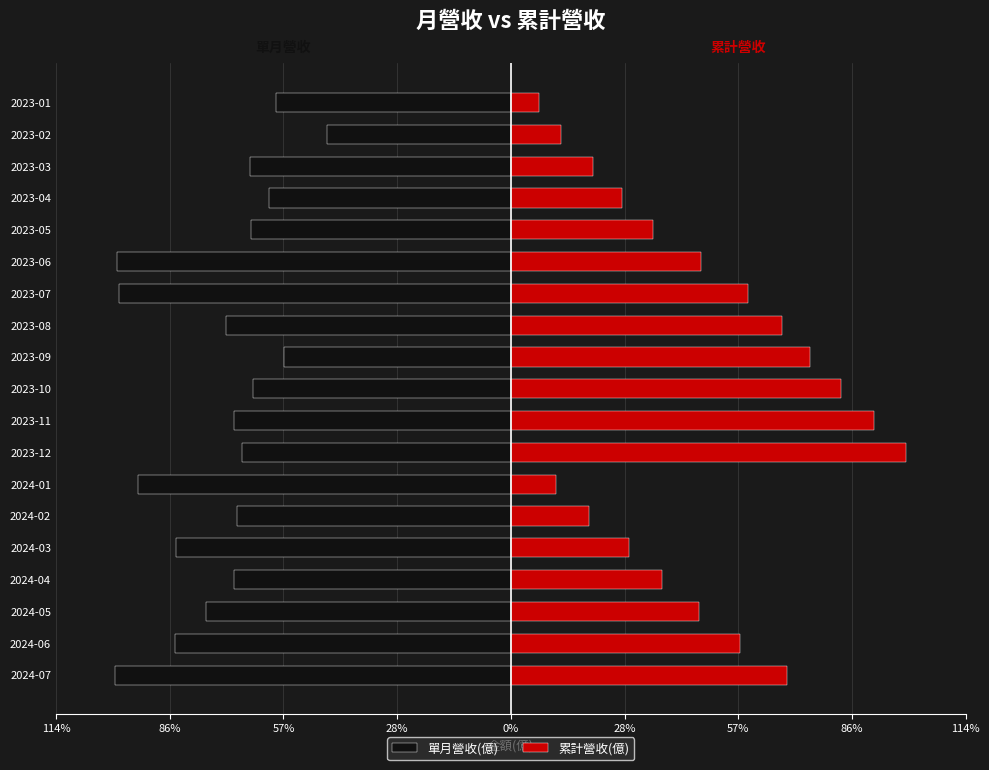

What is the spread (max minus min) of values at 2024-04?

108.3